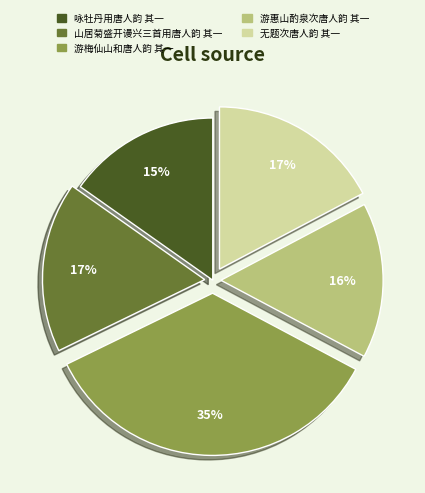

To the nearest percent, what is the combined percentage of 无题次唐人韵 其一 and 游梅仙山和唐人韵 其一?

52%